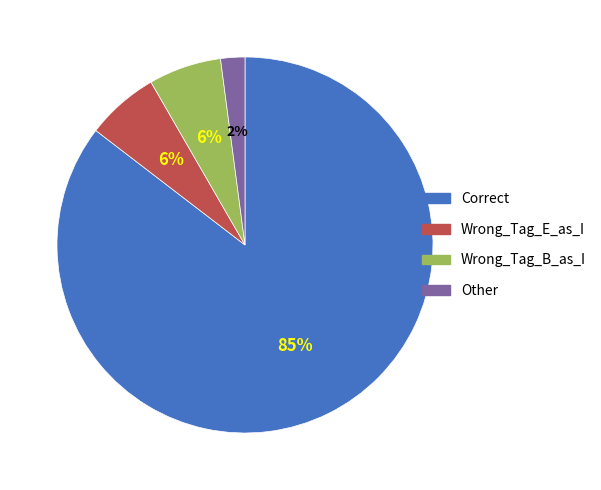

Approximately how many times larger is the value at Other compared to Wrong_Tag_E_as_I?

0.3